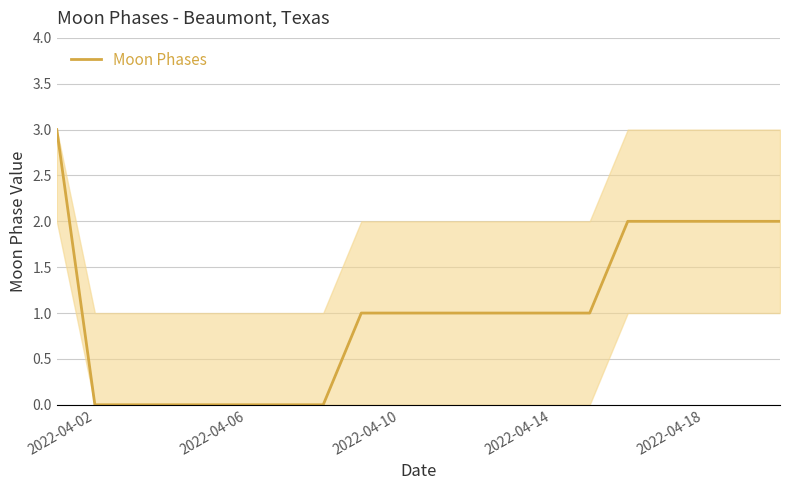

What is the difference between the maximum and minimum values?

3